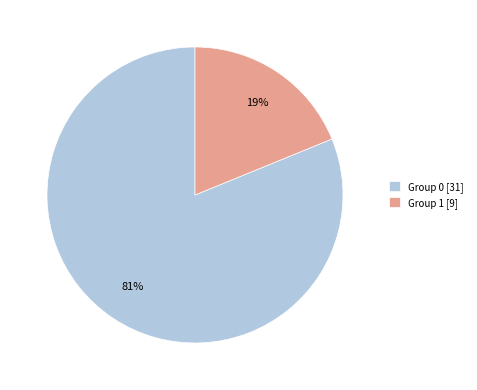

Which slice is the largest?

Group 0 [31]